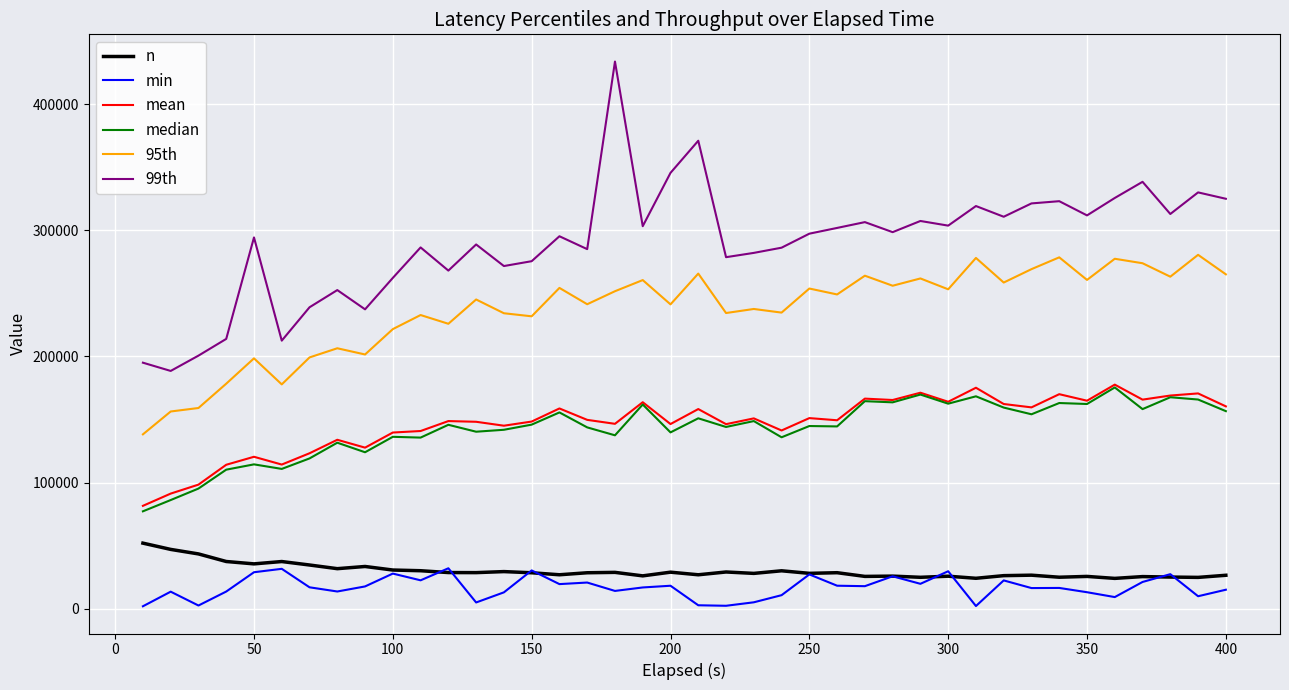

True or false: 99th and 95th cross at least once.

False